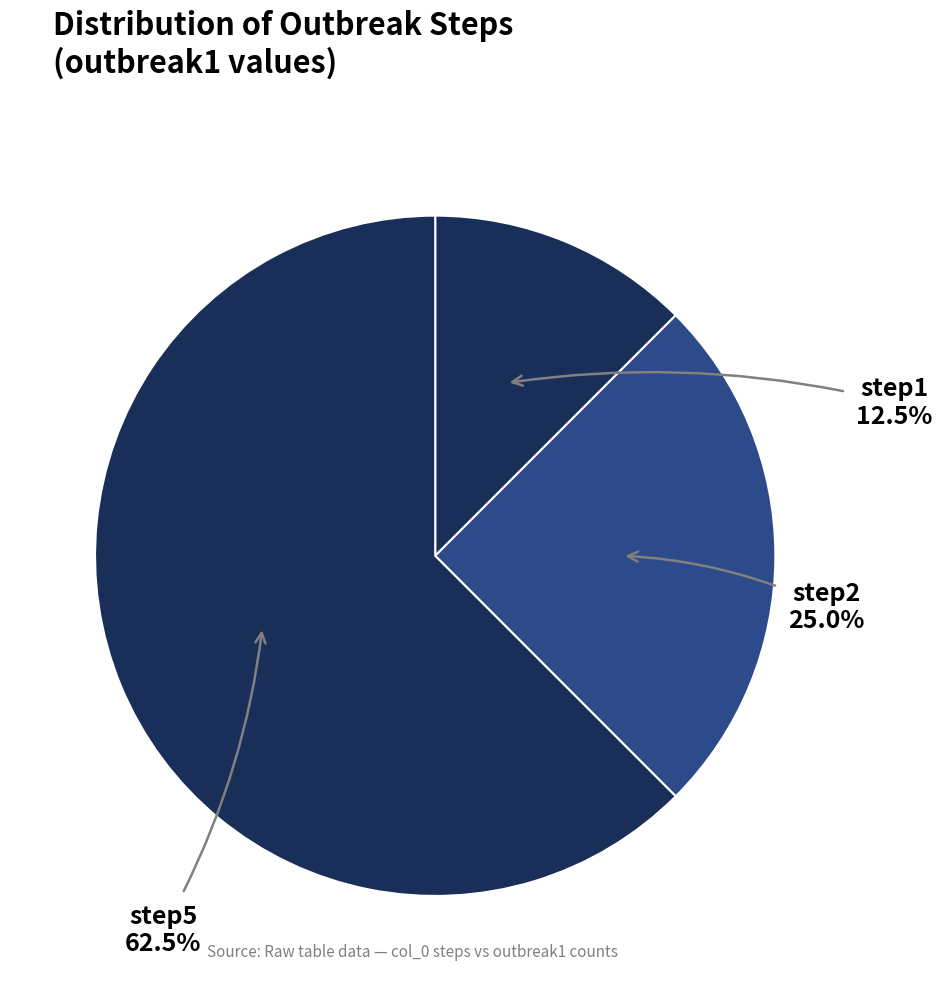

Combined, what portion of the pie is step2 and step5?

87.5%